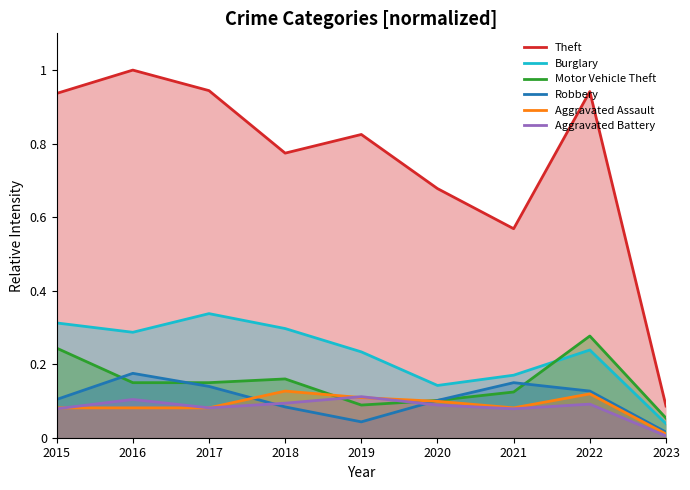

Where is the first local maximum for Burglary?

2017